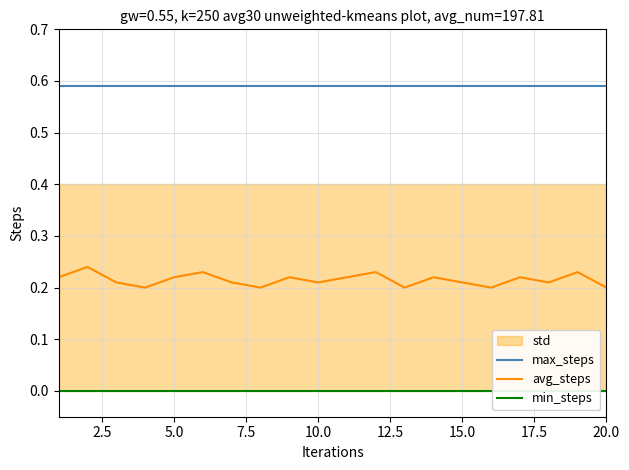

The avg_steps series shows 0.2 at 20.0. True or false?

True